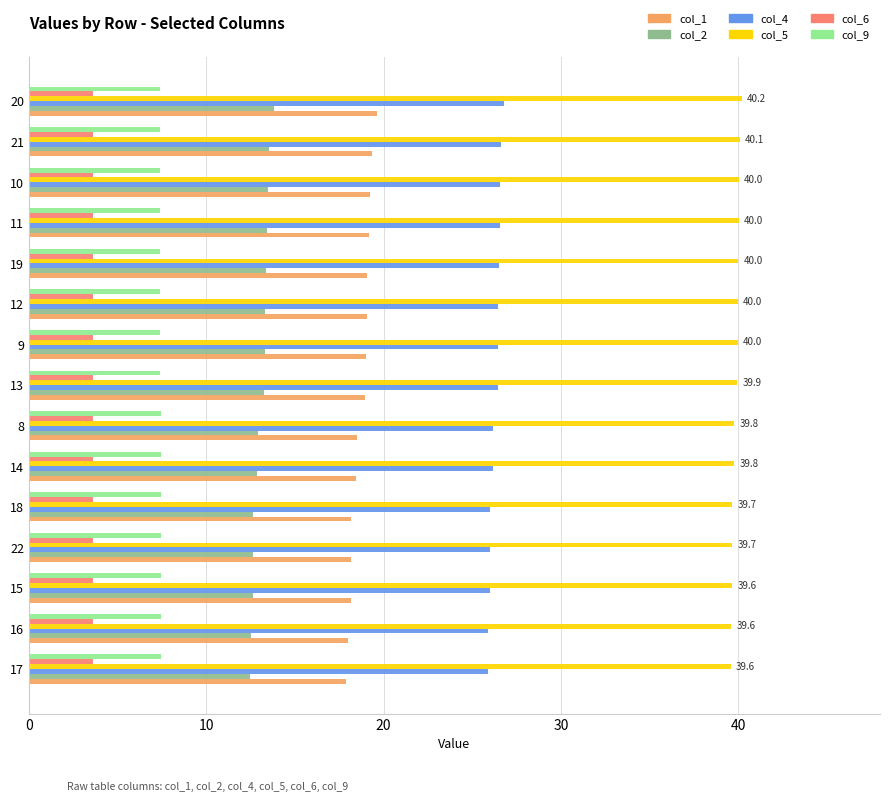

What is the average value of the col_6 series?

3.6